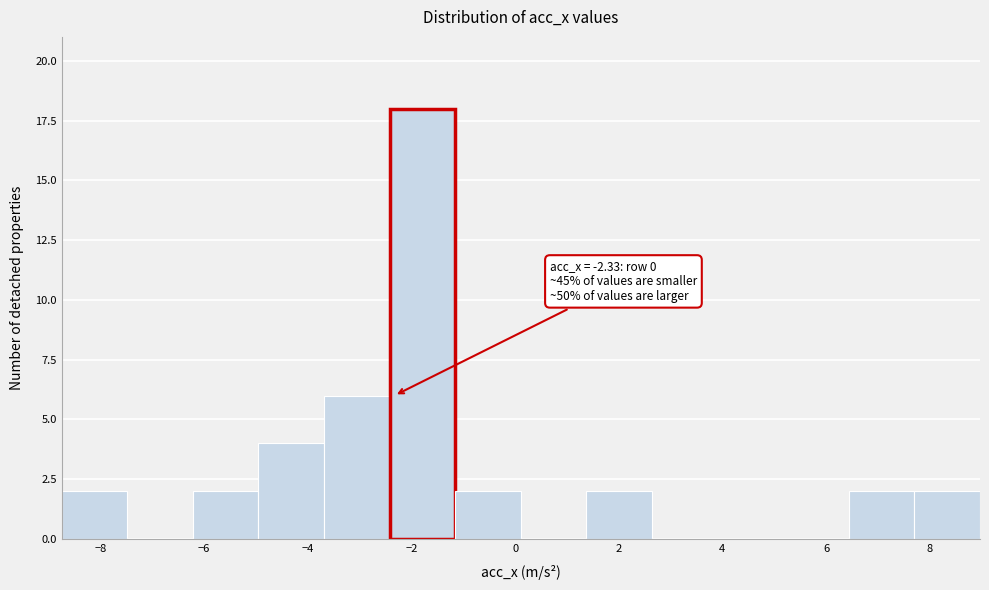

Over which range of the x-axis is the bar tallest?

-2.4 to -1.2